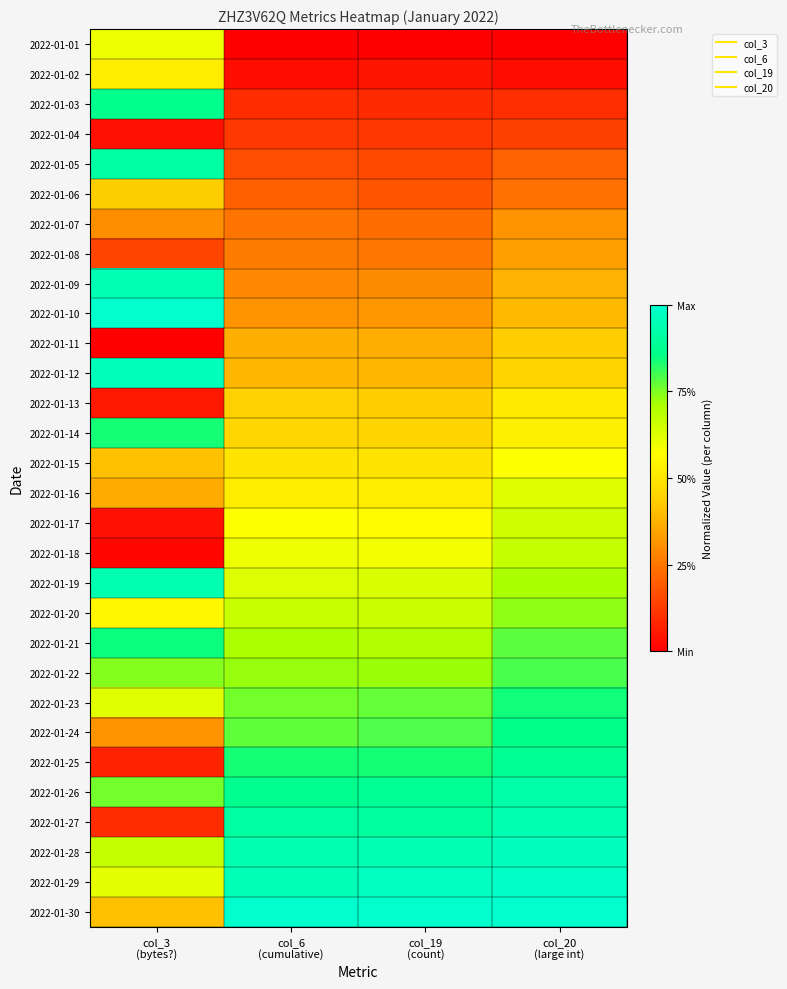

Reading left to right, what are all the values shown in this chart?

2022-01-01: col_3
(bytes?)=0.6	col_6
(cumulative)=0.0	col_19
(count)=0.0	col_20
(large int)=0.0
2022-01-02: col_3
(bytes?)=0.5	col_6
(cumulative)=0.0	col_19
(count)=0.0	col_20
(large int)=0.0
2022-01-03: col_3
(bytes?)=0.9	col_6
(cumulative)=0.1	col_19
(count)=0.1	col_20
(large int)=0.1
2022-01-04: col_3
(bytes?)=0.0	col_6
(cumulative)=0.1	col_19
(count)=0.1	col_20
(large int)=0.1
2022-01-05: col_3
(bytes?)=0.9	col_6
(cumulative)=0.2	col_19
(count)=0.2	col_20
(large int)=0.2
2022-01-06: col_3
(bytes?)=0.4	col_6
(cumulative)=0.2	col_19
(count)=0.2	col_20
(large int)=0.2
2022-01-07: col_3
(bytes?)=0.3	col_6
(cumulative)=0.2	col_19
(count)=0.2	col_20
(large int)=0.3
2022-01-08: col_3
(bytes?)=0.1	col_6
(cumulative)=0.3	col_19
(count)=0.3	col_20
(large int)=0.3
2022-01-09: col_3
(bytes?)=0.9	col_6
(cumulative)=0.3	col_19
(count)=0.3	col_20
(large int)=0.4
2022-01-10: col_3
(bytes?)=1.0	col_6
(cumulative)=0.3	col_19
(count)=0.3	col_20
(large int)=0.4
2022-01-11: col_3
(bytes?)=0.0	col_6
(cumulative)=0.4	col_19
(count)=0.4	col_20
(large int)=0.4
2022-01-12: col_3
(bytes?)=1.0	col_6
(cumulative)=0.4	col_19
(count)=0.4	col_20
(large int)=0.5
2022-01-13: col_3
(bytes?)=0.1	col_6
(cumulative)=0.4	col_19
(count)=0.4	col_20
(large int)=0.5
2022-01-14: col_3
(bytes?)=0.8	col_6
(cumulative)=0.5	col_19
(count)=0.5	col_20
(large int)=0.5
2022-01-15: col_3
(bytes?)=0.4	col_6
(cumulative)=0.5	col_19
(count)=0.5	col_20
(large int)=0.6
2022-01-16: col_3
(bytes?)=0.4	col_6
(cumulative)=0.5	col_19
(count)=0.5	col_20
(large int)=0.6
2022-01-17: col_3
(bytes?)=0.0	col_6
(cumulative)=0.6	col_19
(count)=0.6	col_20
(large int)=0.7
2022-01-18: col_3
(bytes?)=0.0	col_6
(cumulative)=0.6	col_19
(count)=0.6	col_20
(large int)=0.7
2022-01-19: col_3
(bytes?)=0.9	col_6
(cumulative)=0.6	col_19
(count)=0.6	col_20
(large int)=0.7
2022-01-20: col_3
(bytes?)=0.5	col_6
(cumulative)=0.7	col_19
(count)=0.7	col_20
(large int)=0.7
2022-01-21: col_3
(bytes?)=0.8	col_6
(cumulative)=0.7	col_19
(count)=0.7	col_20
(large int)=0.8
2022-01-22: col_3
(bytes?)=0.7	col_6
(cumulative)=0.7	col_19
(count)=0.7	col_20
(large int)=0.8
2022-01-23: col_3
(bytes?)=0.6	col_6
(cumulative)=0.8	col_19
(count)=0.8	col_20
(large int)=0.8
2022-01-24: col_3
(bytes?)=0.3	col_6
(cumulative)=0.8	col_19
(count)=0.8	col_20
(large int)=0.9
2022-01-25: col_3
(bytes?)=0.1	col_6
(cumulative)=0.8	col_19
(count)=0.8	col_20
(large int)=0.9
2022-01-26: col_3
(bytes?)=0.8	col_6
(cumulative)=0.9	col_19
(count)=0.9	col_20
(large int)=0.9
2022-01-27: col_3
(bytes?)=0.1	col_6
(cumulative)=0.9	col_19
(count)=0.9	col_20
(large int)=0.9
2022-01-28: col_3
(bytes?)=0.7	col_6
(cumulative)=0.9	col_19
(count)=1.0	col_20
(large int)=1.0
2022-01-29: col_3
(bytes?)=0.6	col_6
(cumulative)=1.0	col_19
(count)=1.0	col_20
(large int)=1.0
2022-01-30: col_3
(bytes?)=0.4	col_6
(cumulative)=1.0	col_19
(count)=1.0	col_20
(large int)=1.0